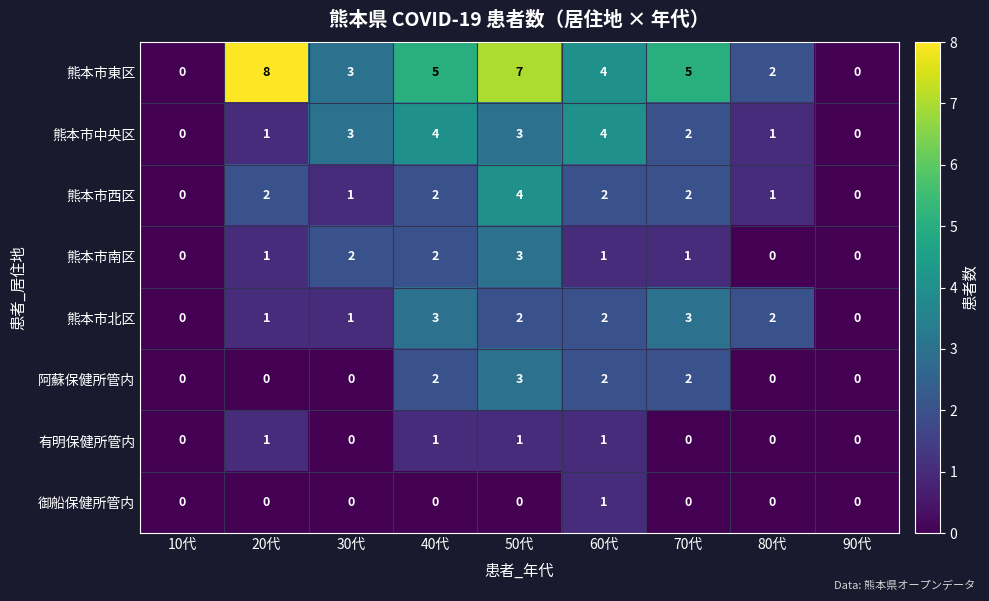

Which category has the highest value across all series?

20代